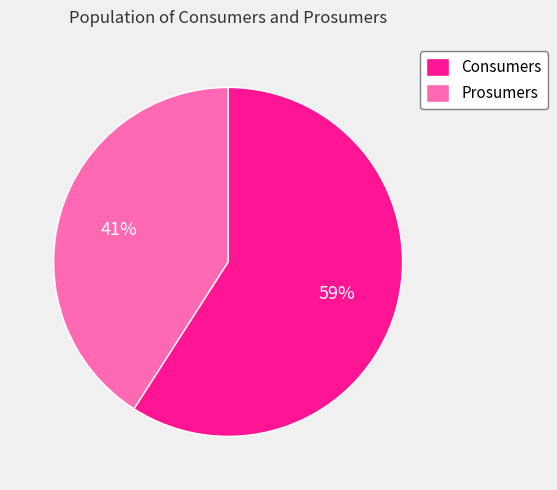

Is the sum of Prosumers and Consumers greater than half?

Yes